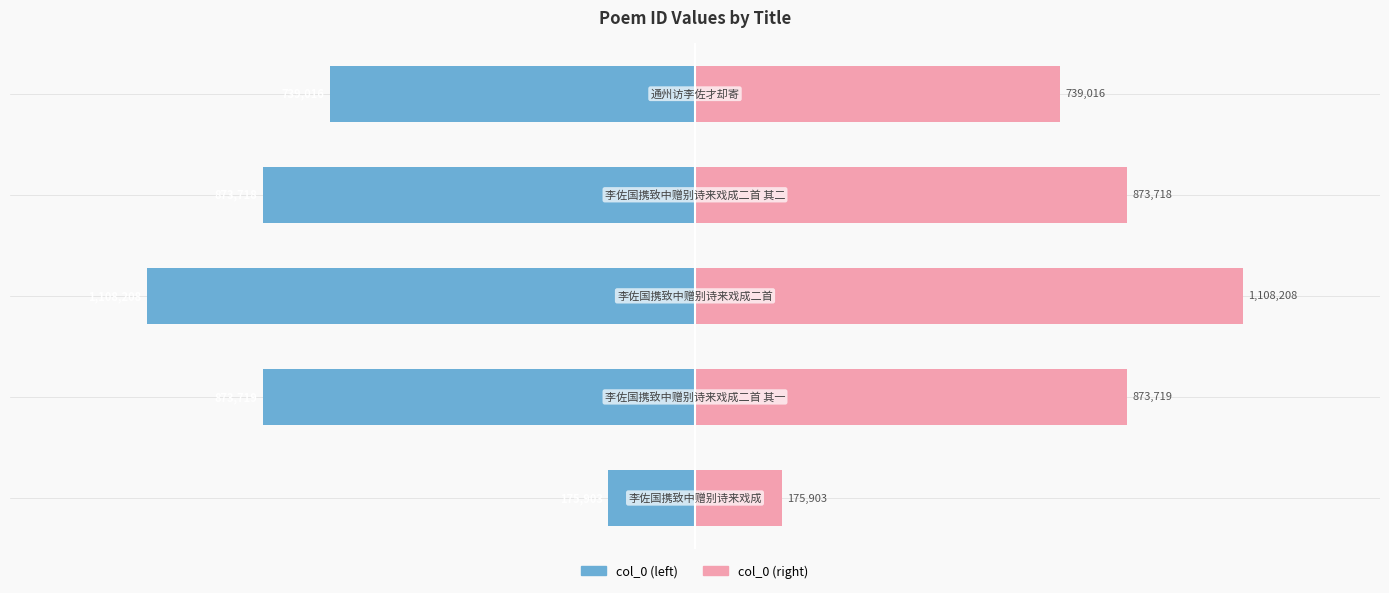

True or false: col_0 (left) has a value of -873719 at 1.

True